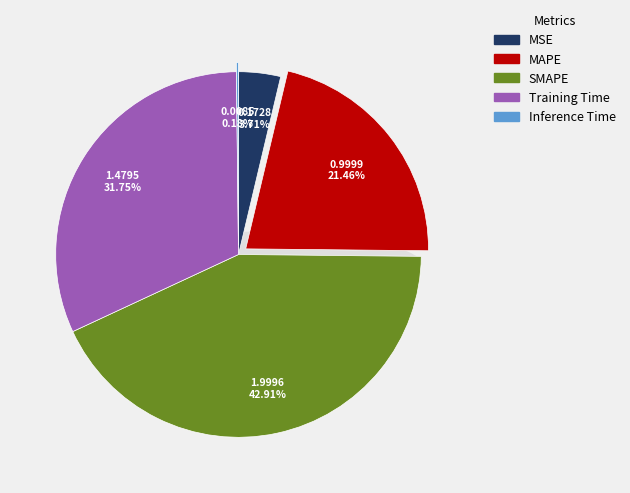

How much of the chart is everything except MSE?

96.3%